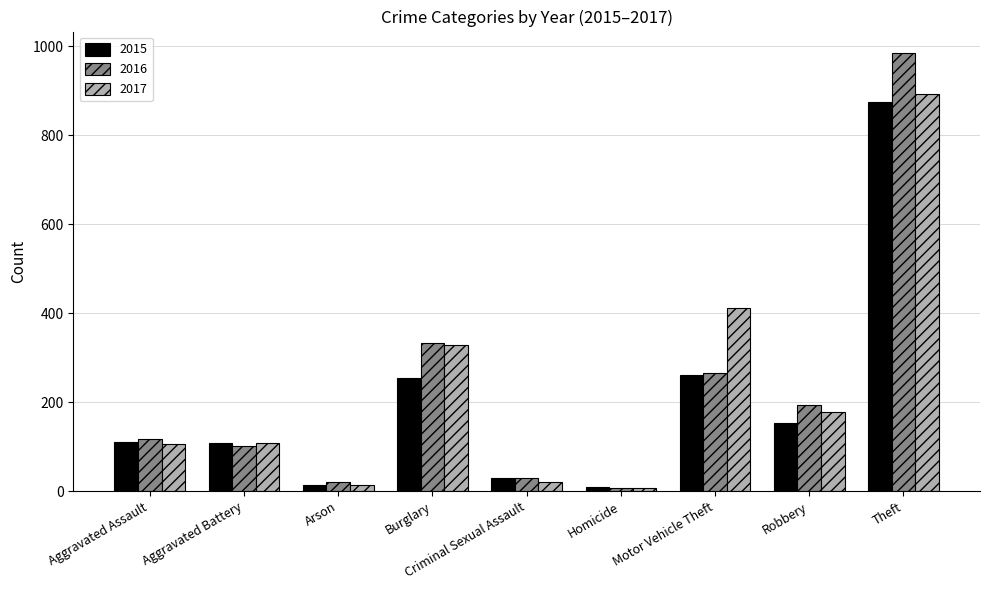

Where is 2016 nearest to the value 495?

Burglary